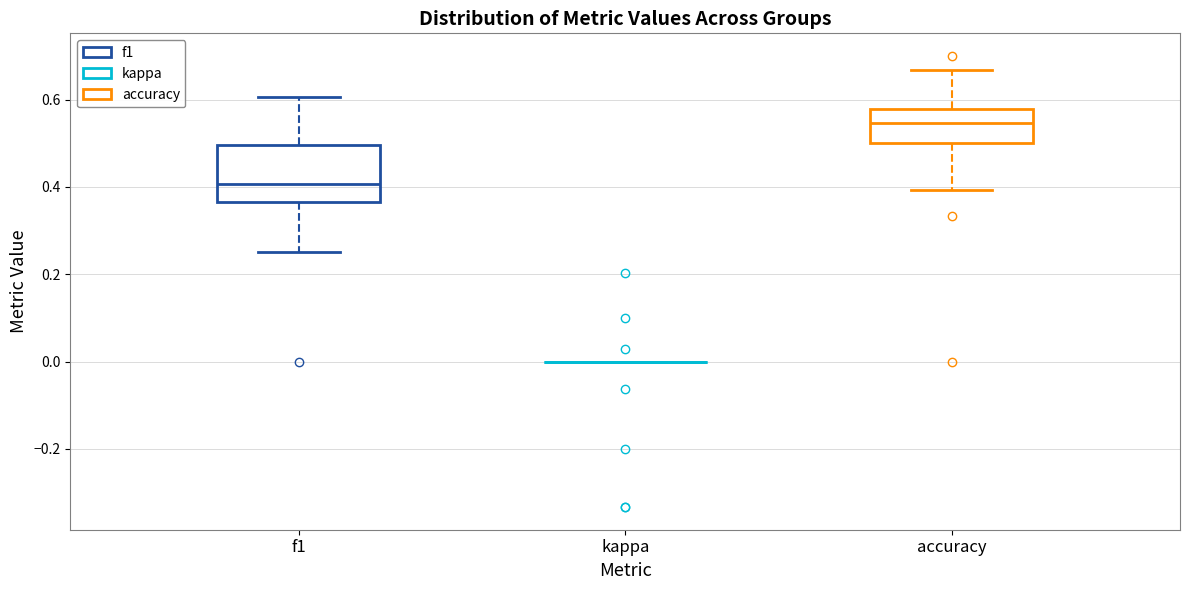

Where does the median line of the box for accuracy sit on the y-axis? The values are not printed on the chart, so give them approximately, as read against the axis.

0.54